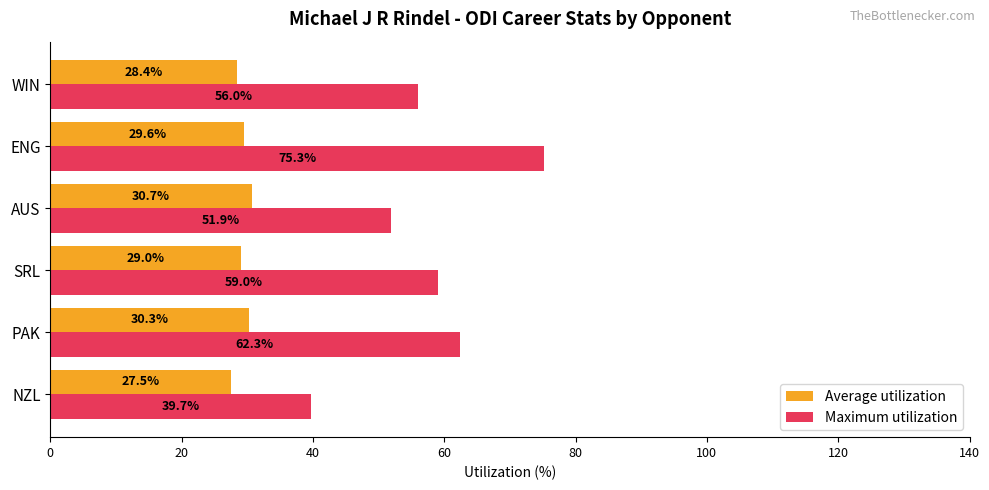

What is the greatest value displayed?

75.3